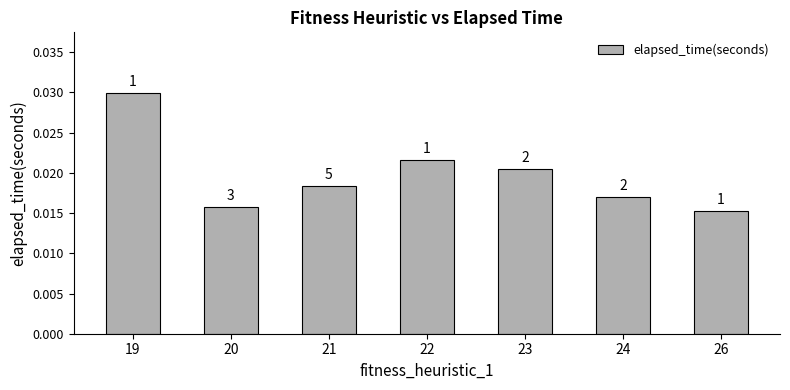

Rank the categories by value from lowest to highest.

26, 20, 24, 21, 23, 22, 19